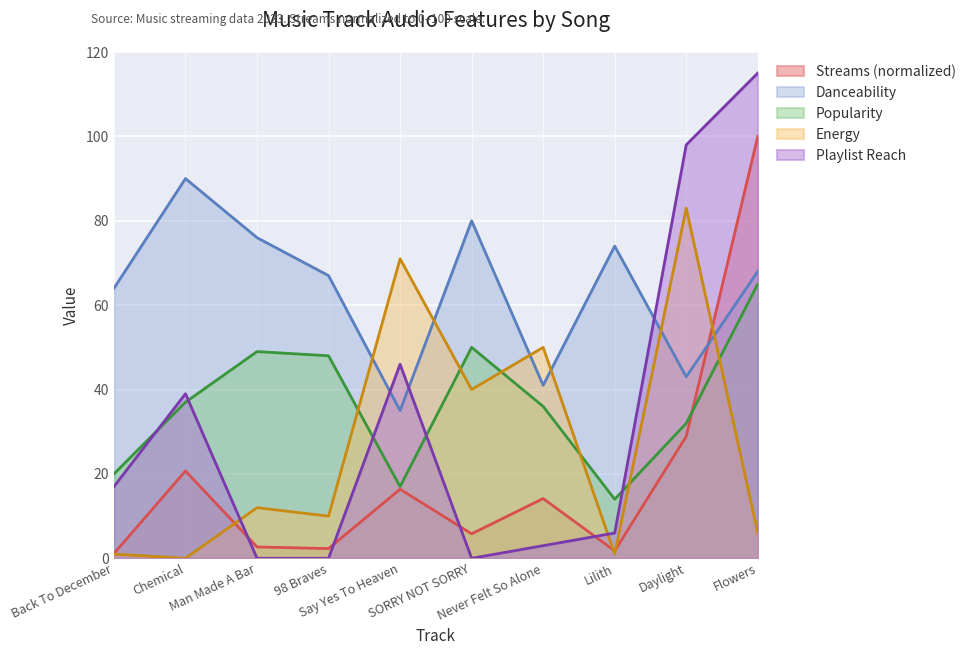

At Flowers, list the series in order from smallest to largest.

Energy, Popularity, Danceability, Streams (normalized), Playlist Reach